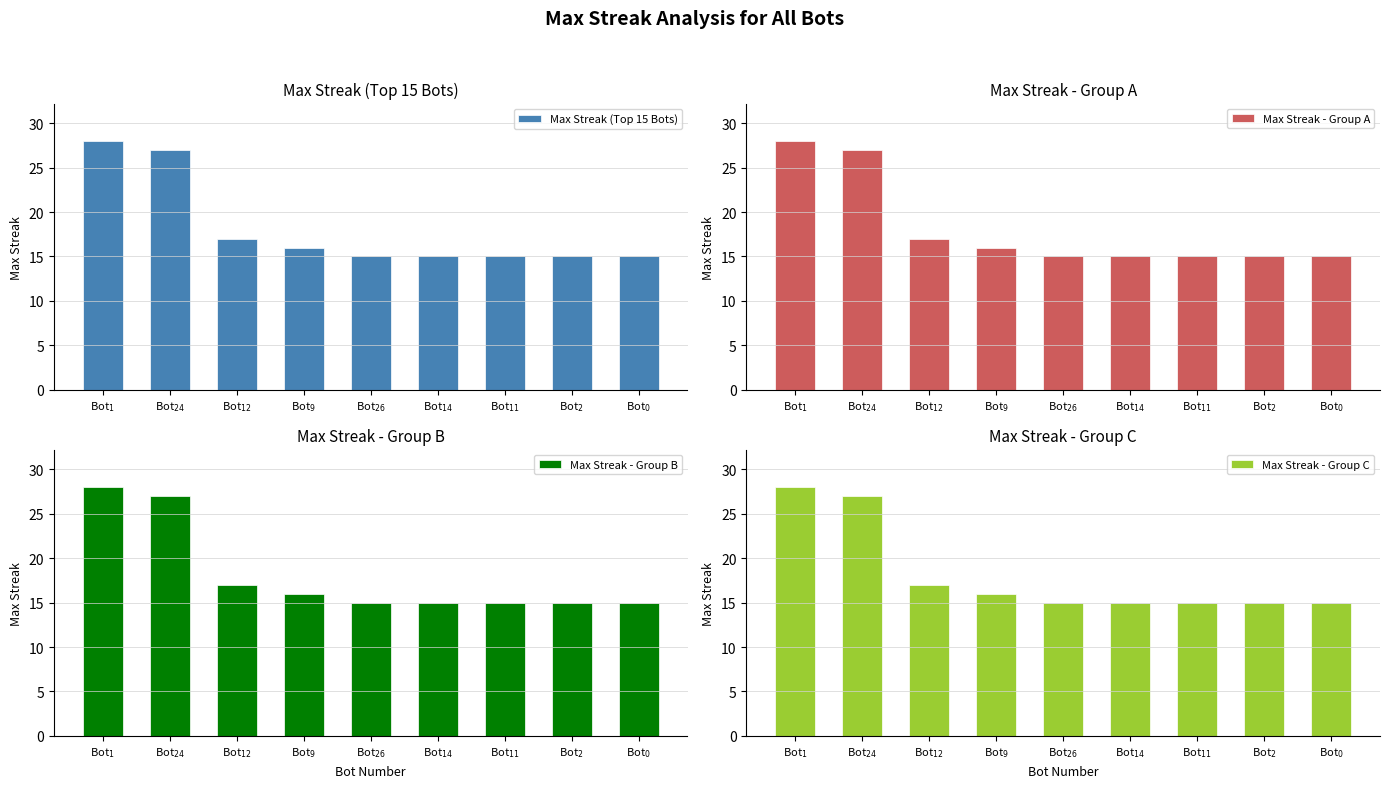

What is the average value of the Max Streak - Group A series?

18